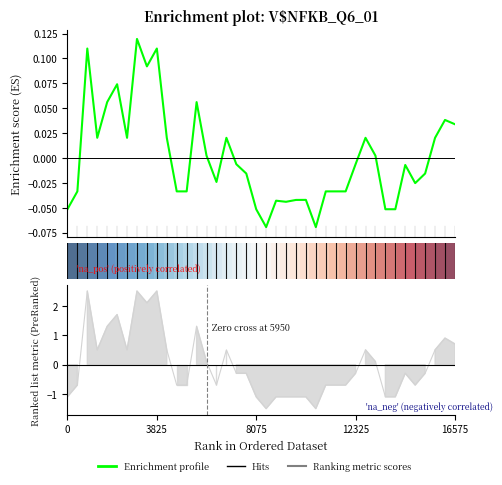

How many values in the Ranking metric scores series are below 0?

23